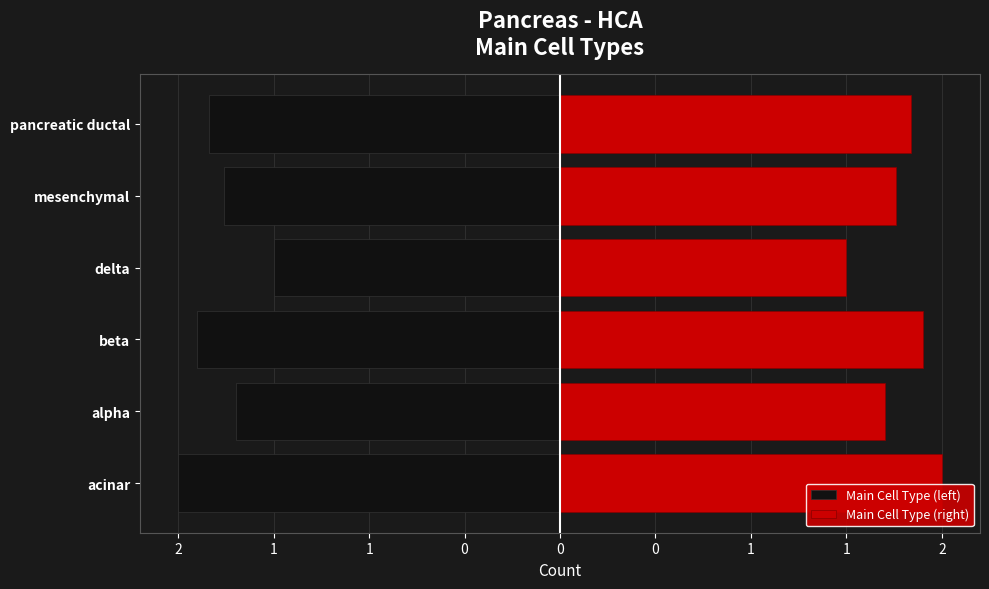

How many bars are there in total?

12